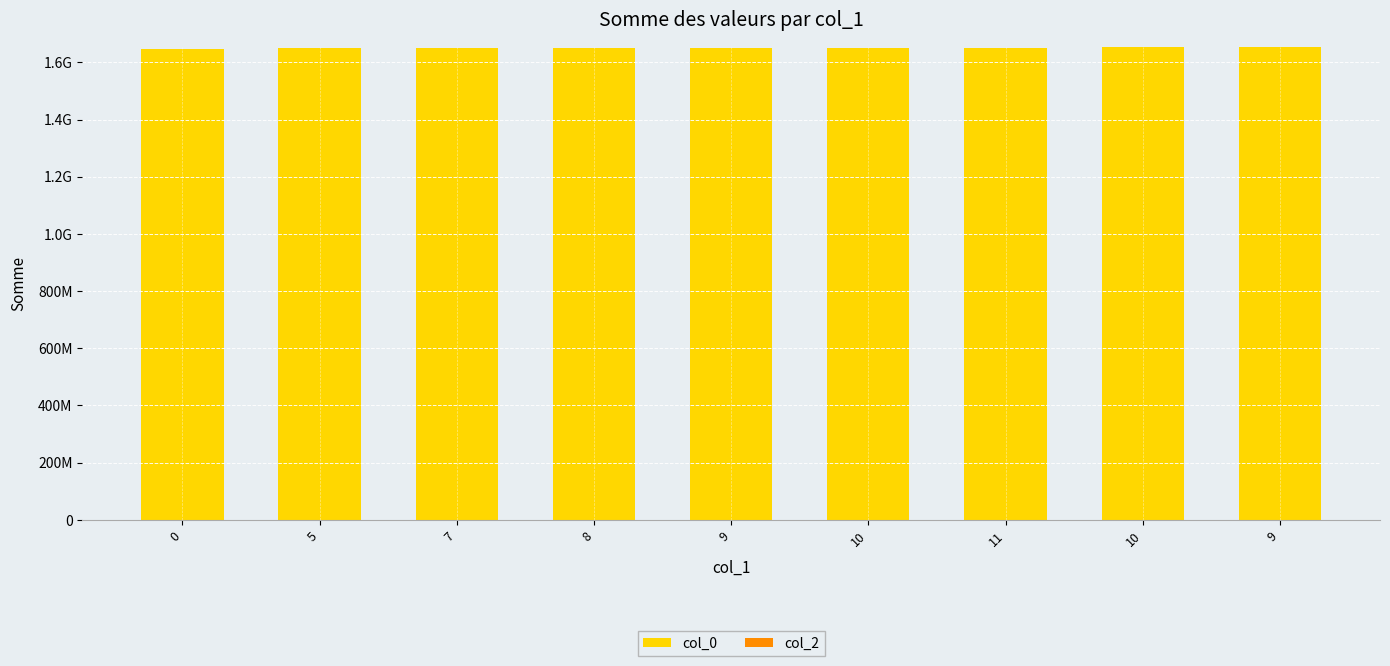

Reading left to right, list all the values displayed in this chart.

col_0: 0=1647477275	5=1648773264	7=1648859700	8=1648946102	9=1649291712	10=1650933256	11=1651106087	10=1653179721	9=1654648493
col_2: 0=0	5=0	7=0	8=0	9=0	10=0	11=0	10=0	9=0